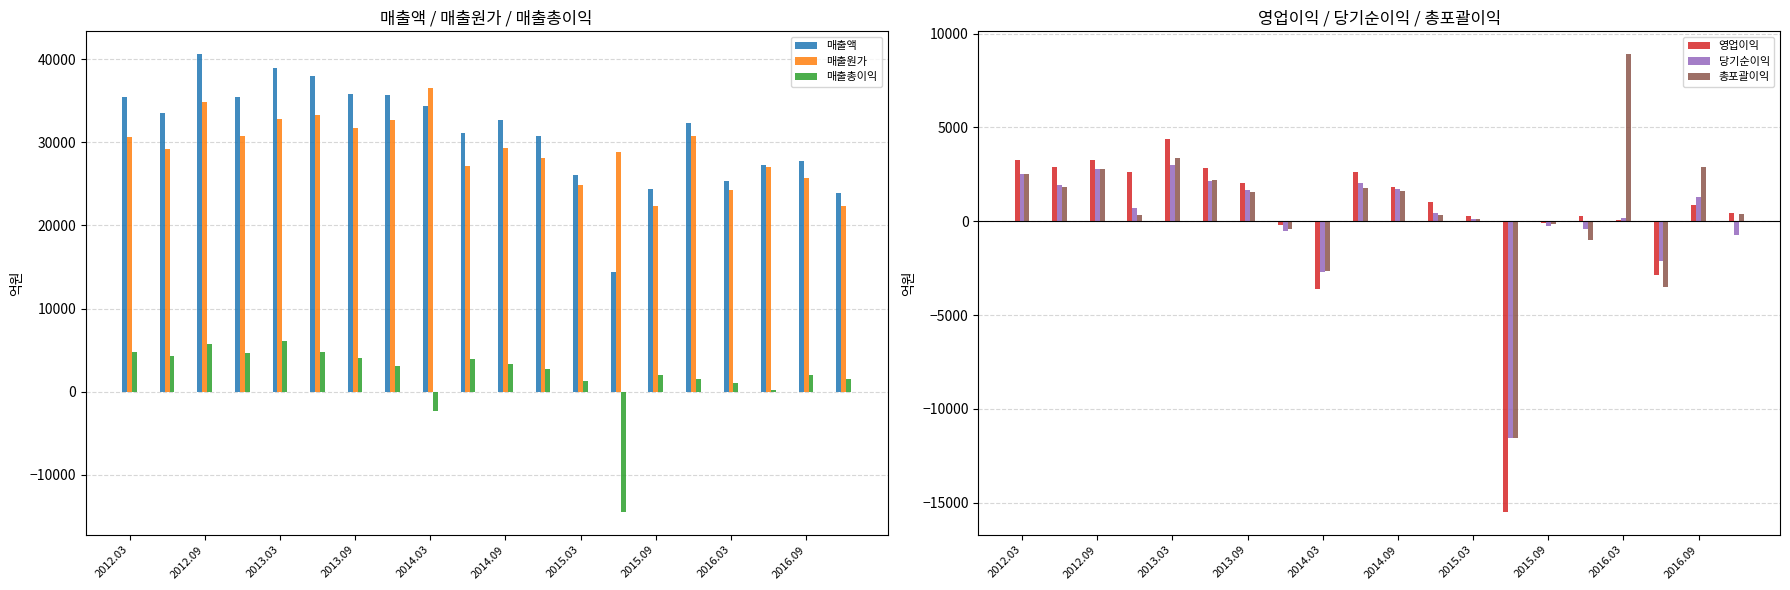

At how many categories does at least one series exceed -14559?

20